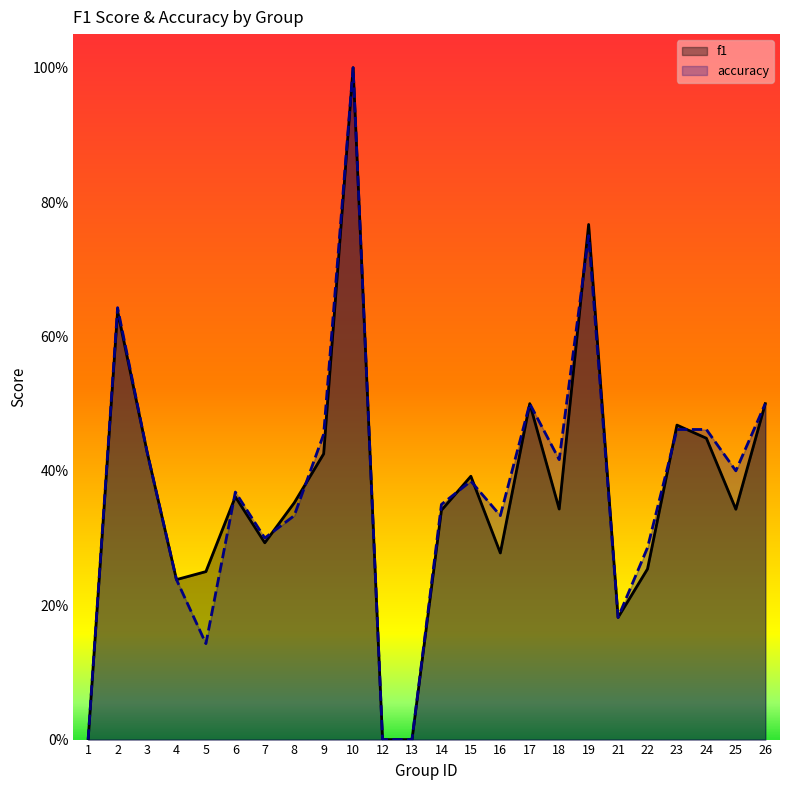

In f1, how many points are lower than both neighbors (excluding endpoints)?

6